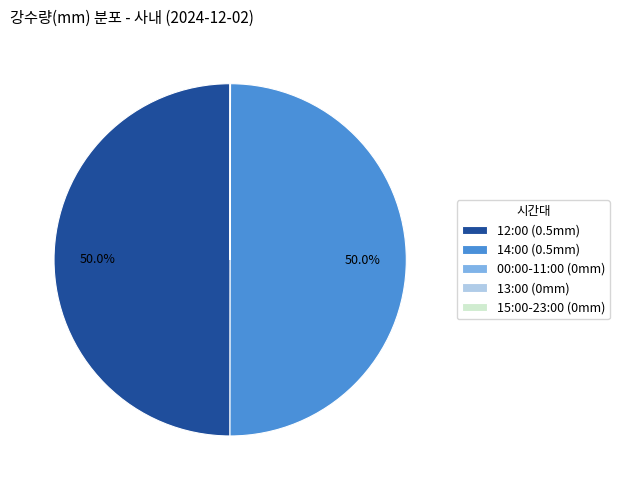

What percentage is NOT represented by 14:00 (0.5mm)?

50.0%